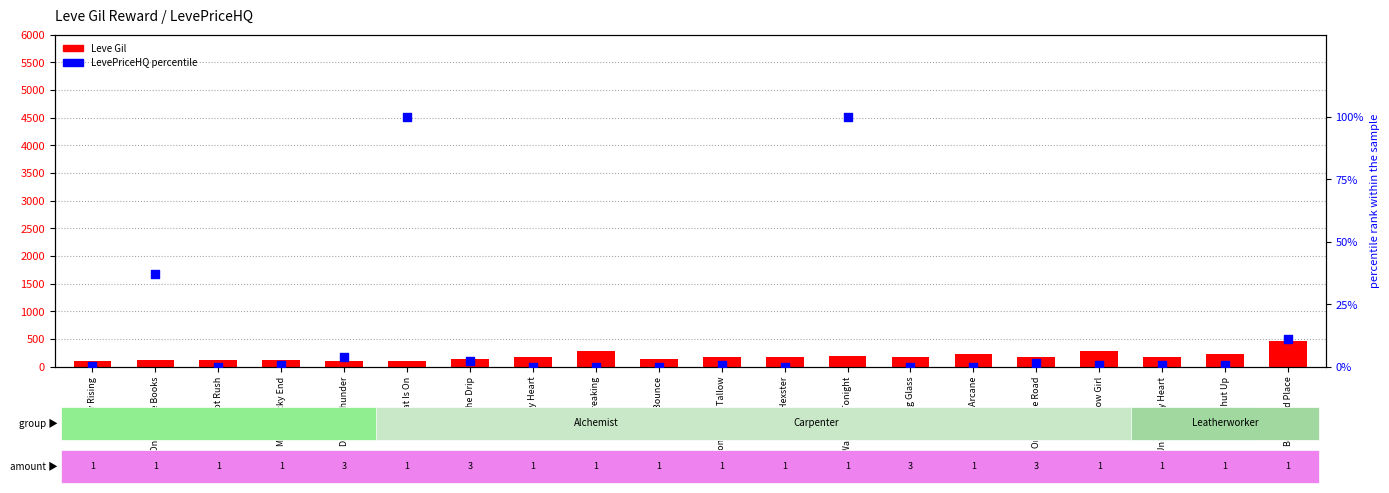

What is the total value across all series at Book Hard Place?

479.1